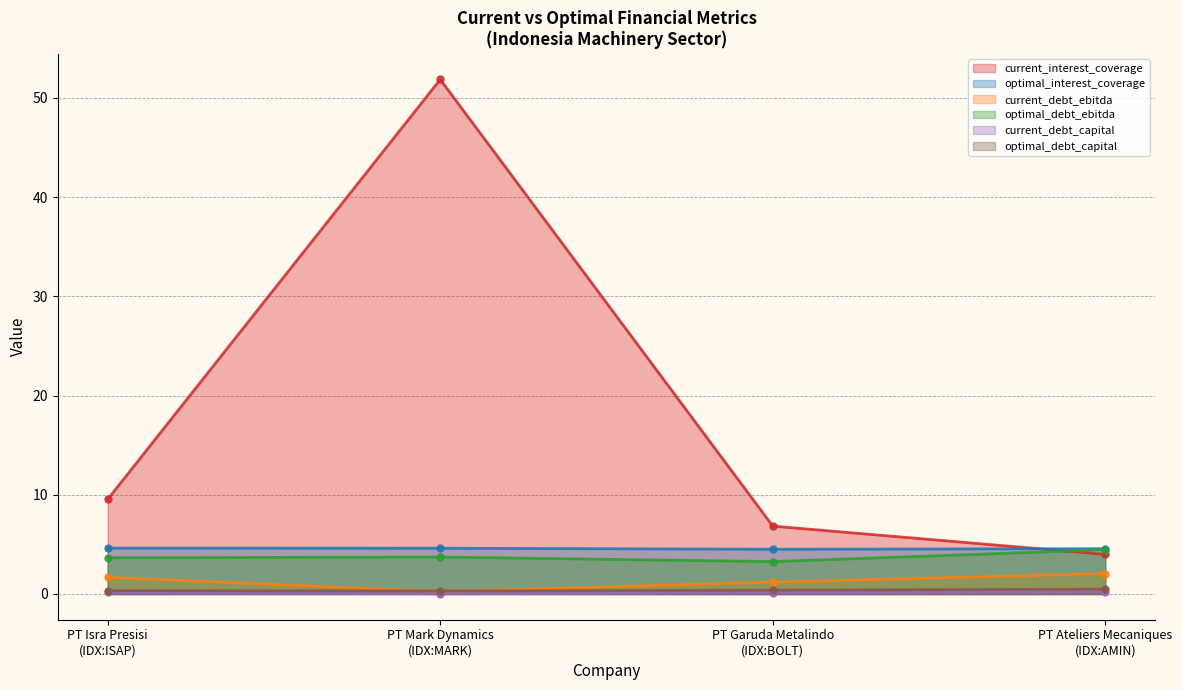

What is the minimum value for current_debt_ebitda?

0.2